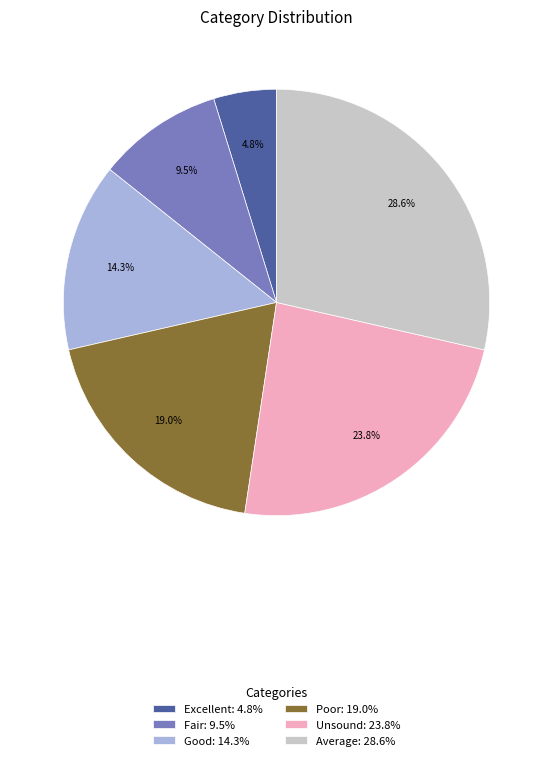

Does Poor account for over 50% of the chart?

No